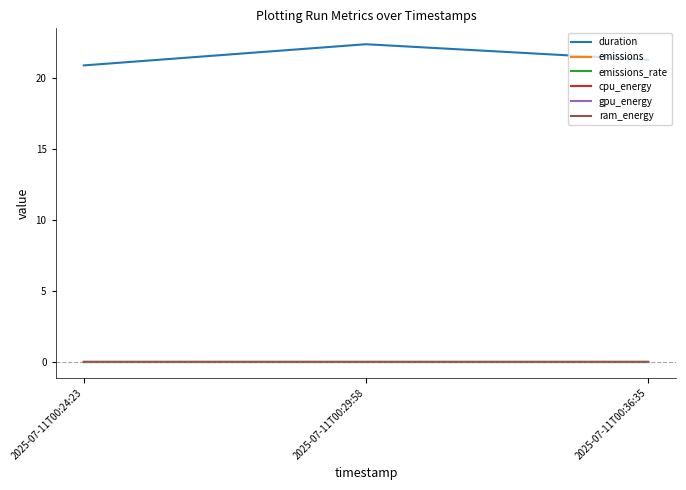

Which series has the largest total across all categories?

duration